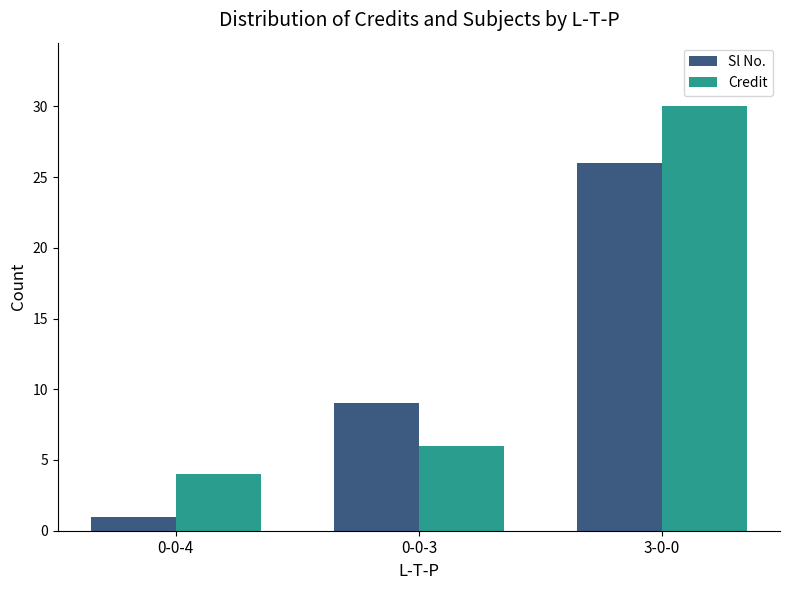

List the series in order of their overall mean, highest first.

Credit, Sl No.